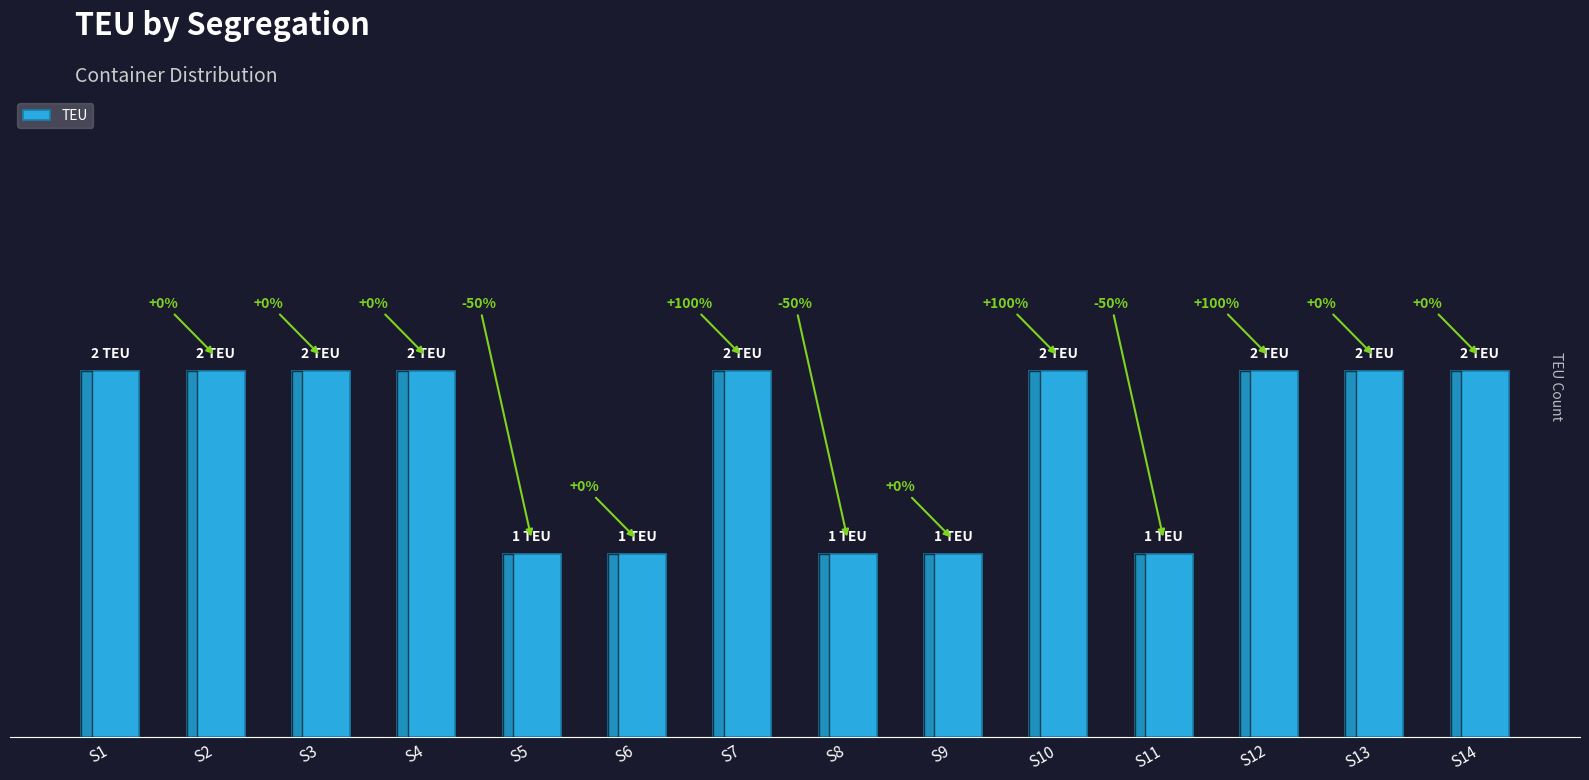

Rank the categories by value from highest to lowest.

S1, S2, S3, S4, S7, S10, S12, S13, S14, S5, S6, S8, S9, S11